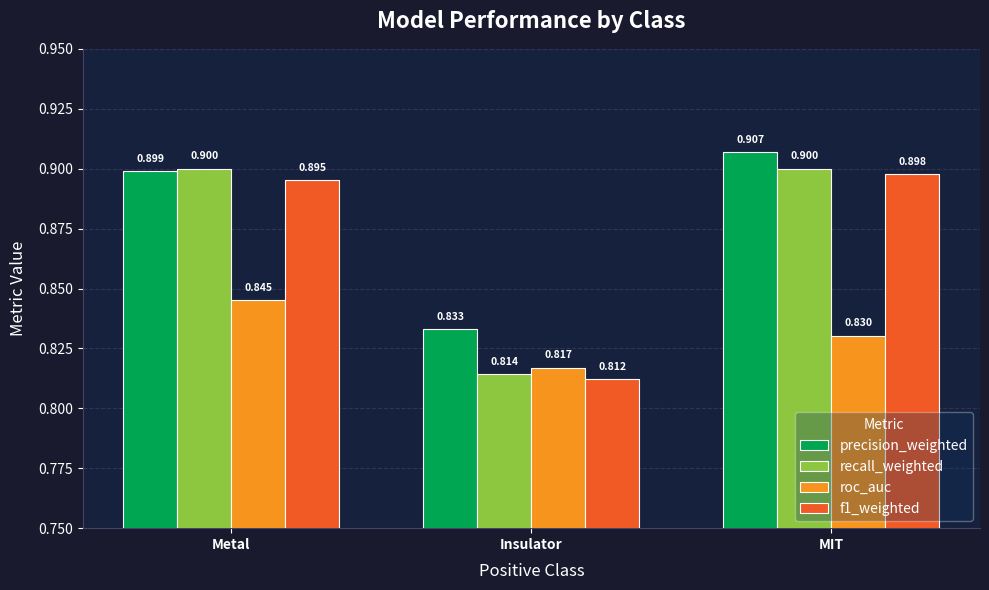

Which label corresponds to the smallest value in the chart?

Insulator